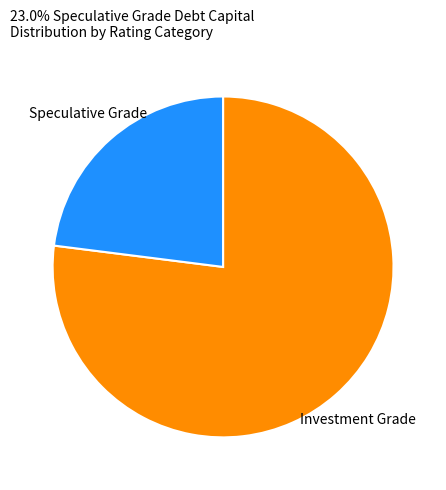

Do Investment Grade and Speculative Grade together represent more than half of the pie?

Yes